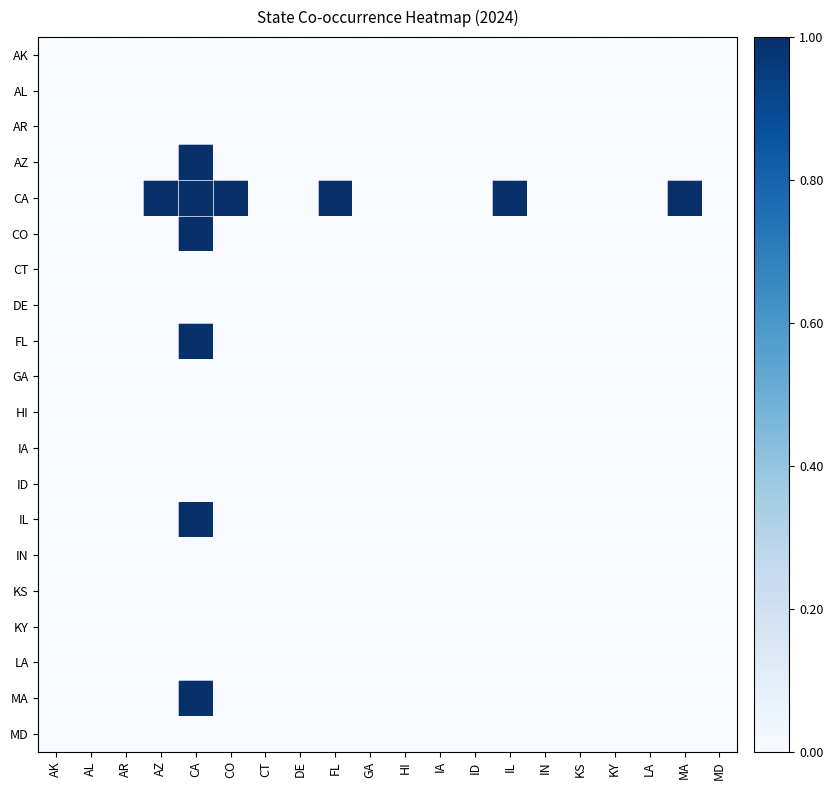

Which series has the largest total across all categories?

CA